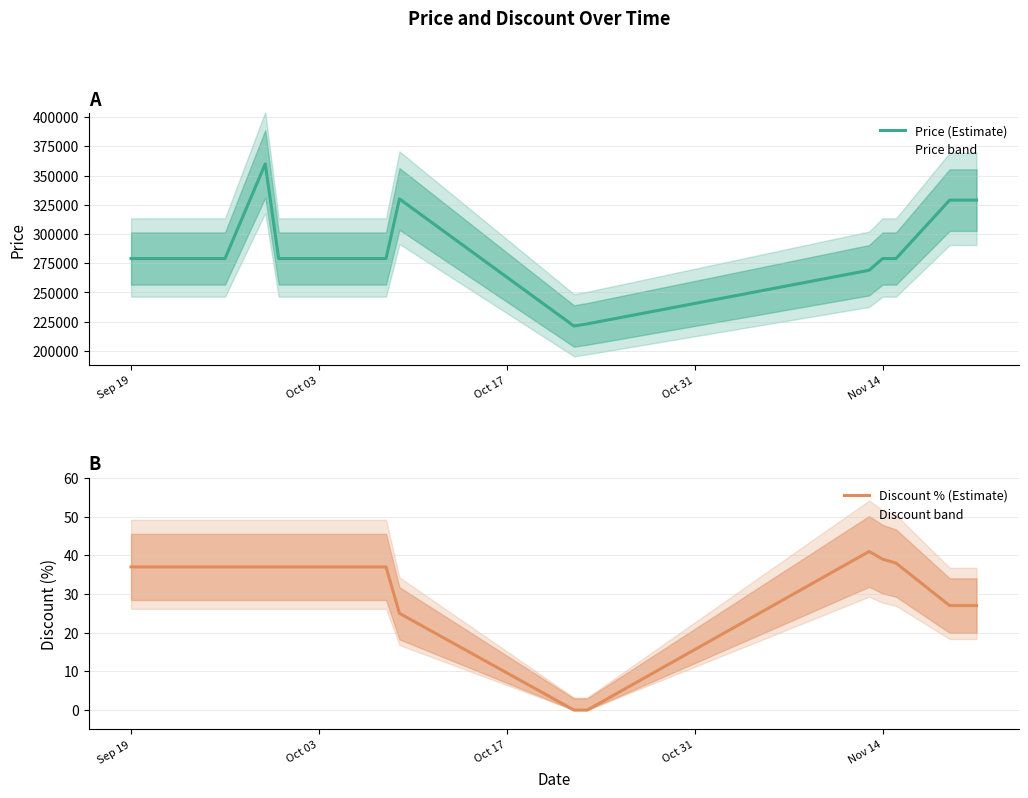

True or false: Discount % (Estimate) and Price (Estimate) cross at least once.

False